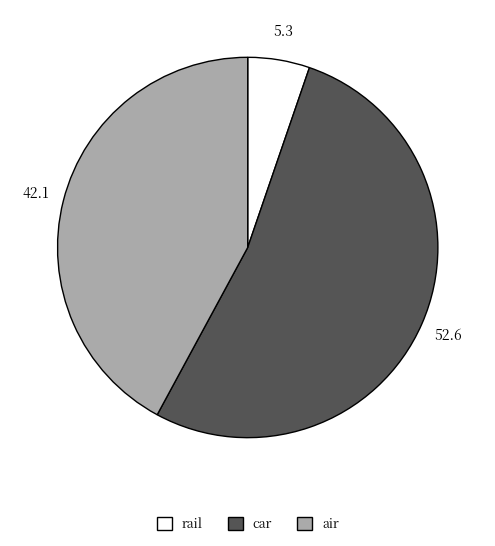

Which category has the smallest portion of the pie?

rail